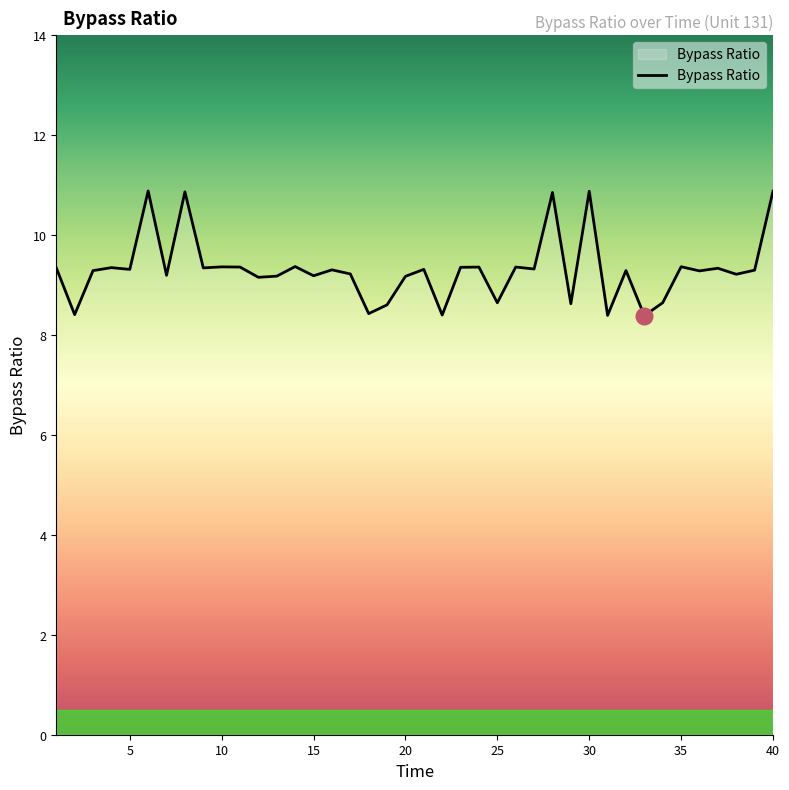

True or false: the data has more than 2 interior local peaks.

True